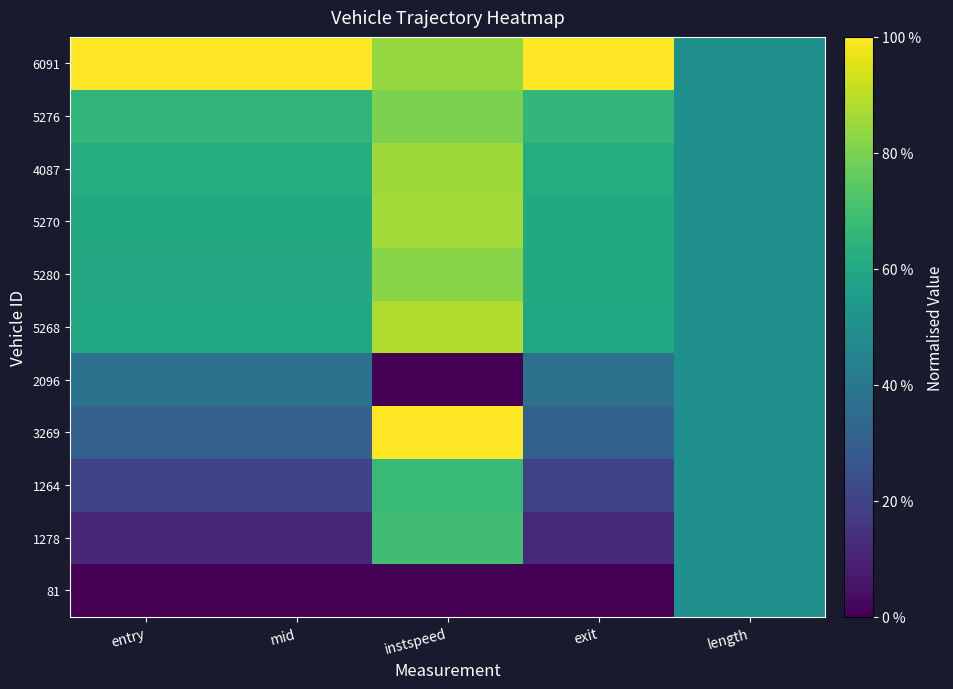

What is the greatest value displayed?

1.0